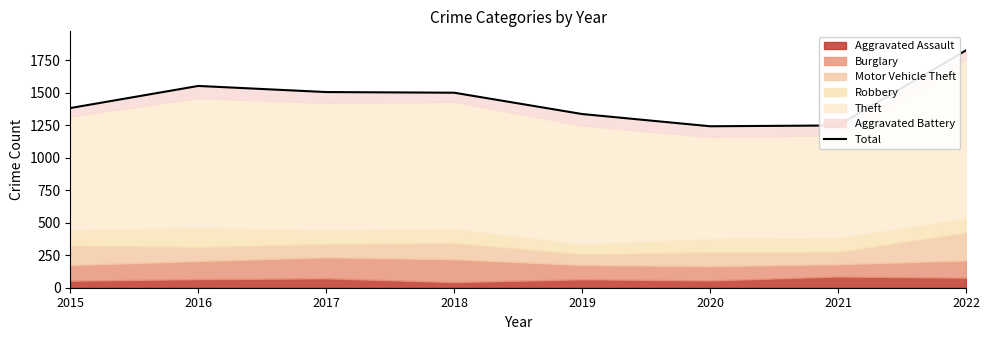

Does the chart have visible grid lines?

No